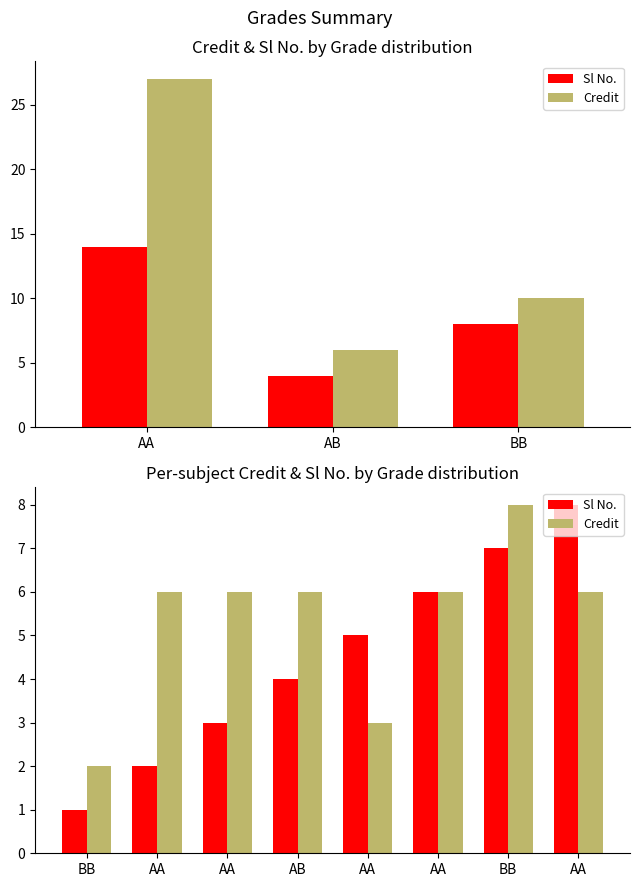

What are all the series names shown in the legend?

Sl No., Credit